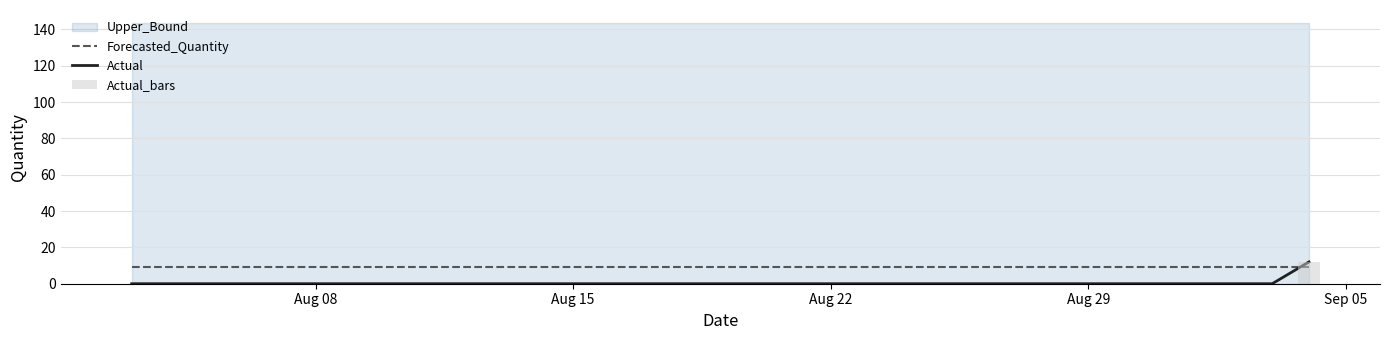

How many positive values does the Actual series have?

1